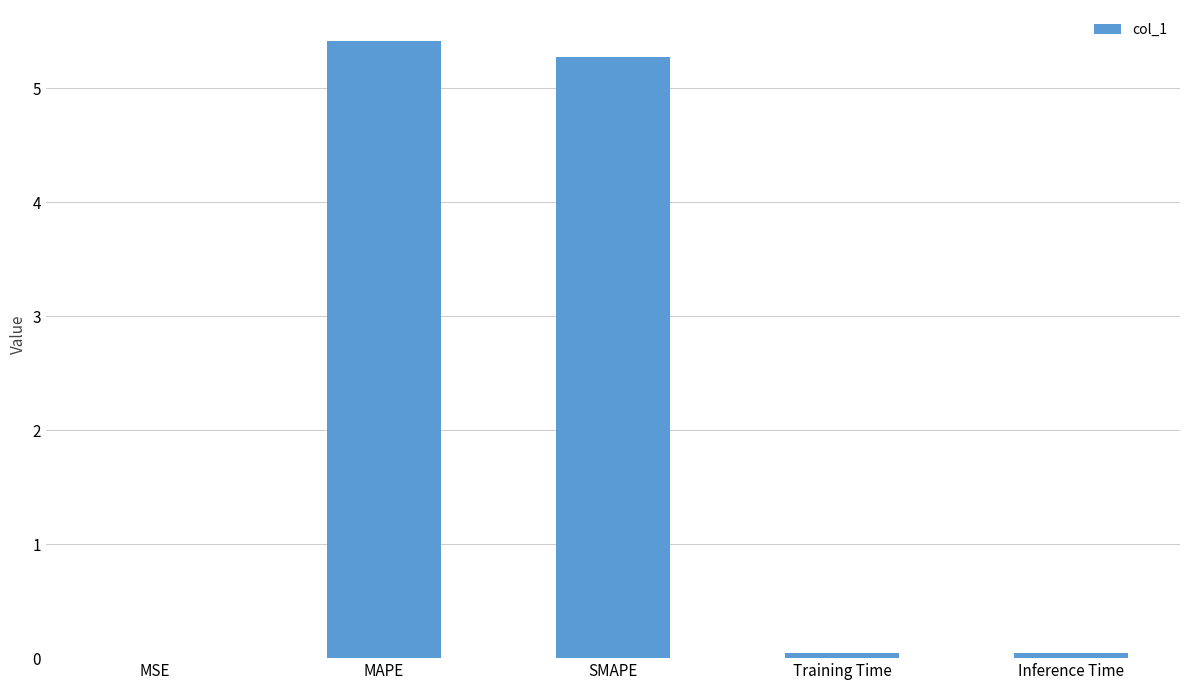

What is the difference between the values at SMAPE and Inference Time?

5.2